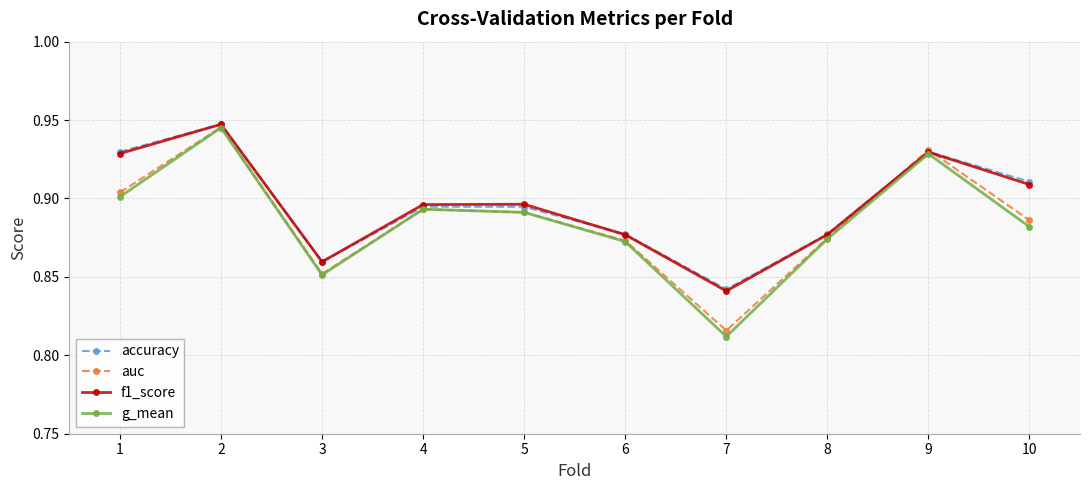

How many auc values are between 0 and 1?

10